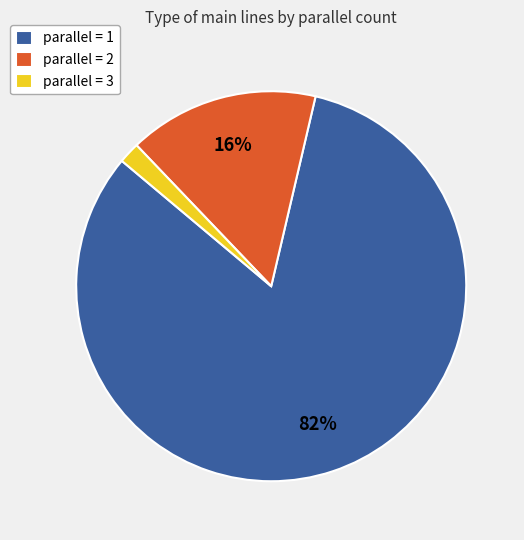

To the nearest percent, what is the combined percentage of parallel = 2 and parallel = 1?

98%